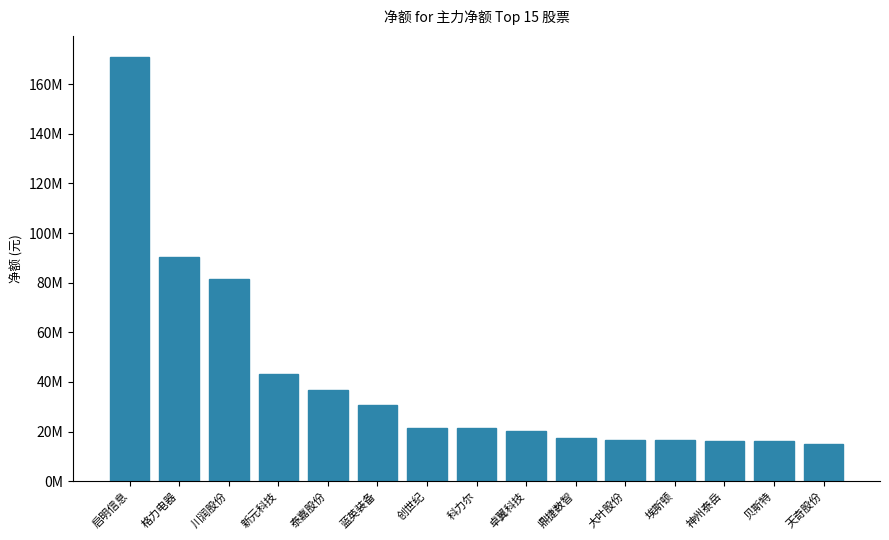

What is the difference between the values at 蓝英装备 and 贝斯特?

14528753